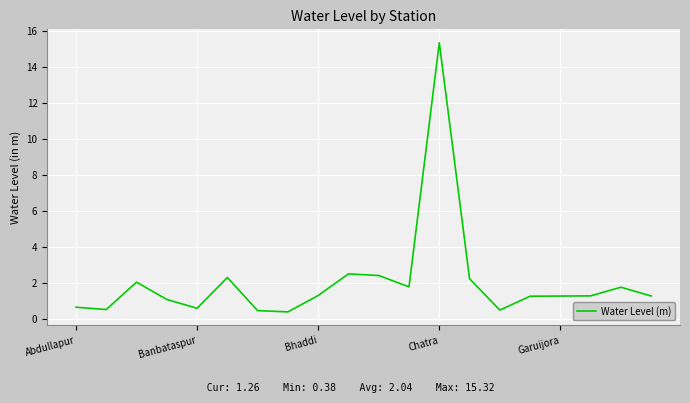

What is the minimum value shown in the chart?

0.4